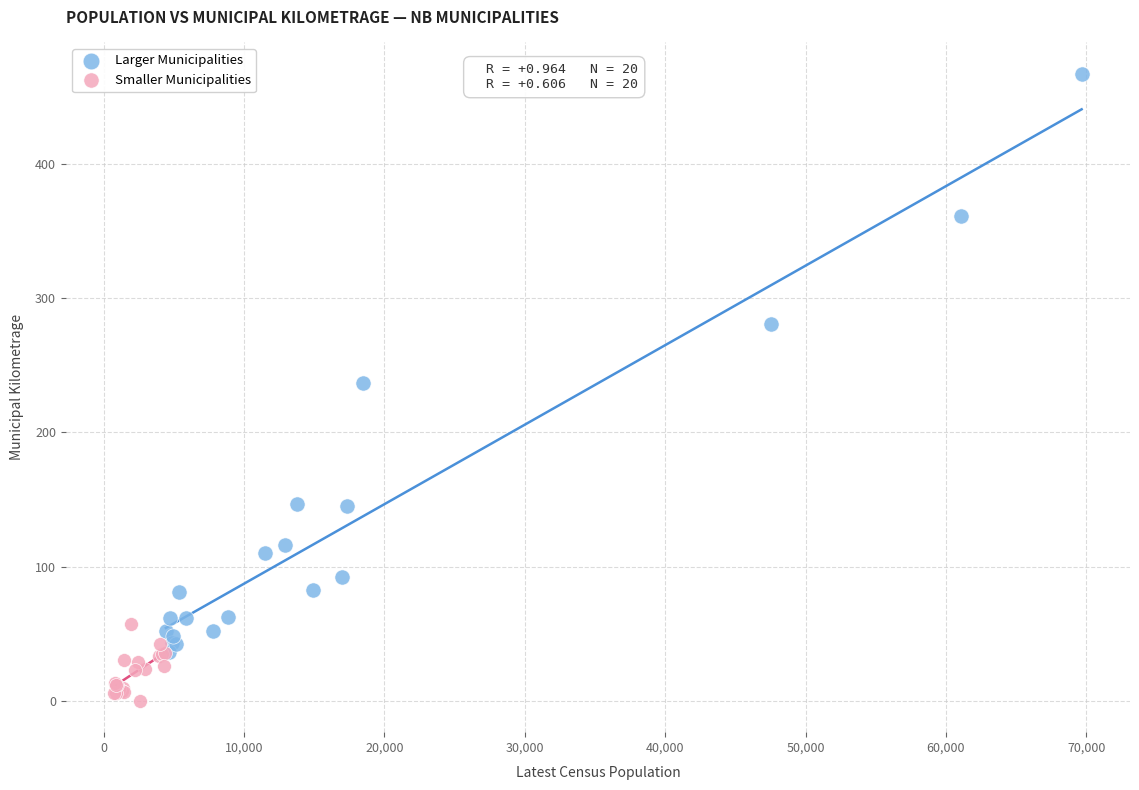

Which series reaches the minimum Y coordinate?

Smaller Municipalities